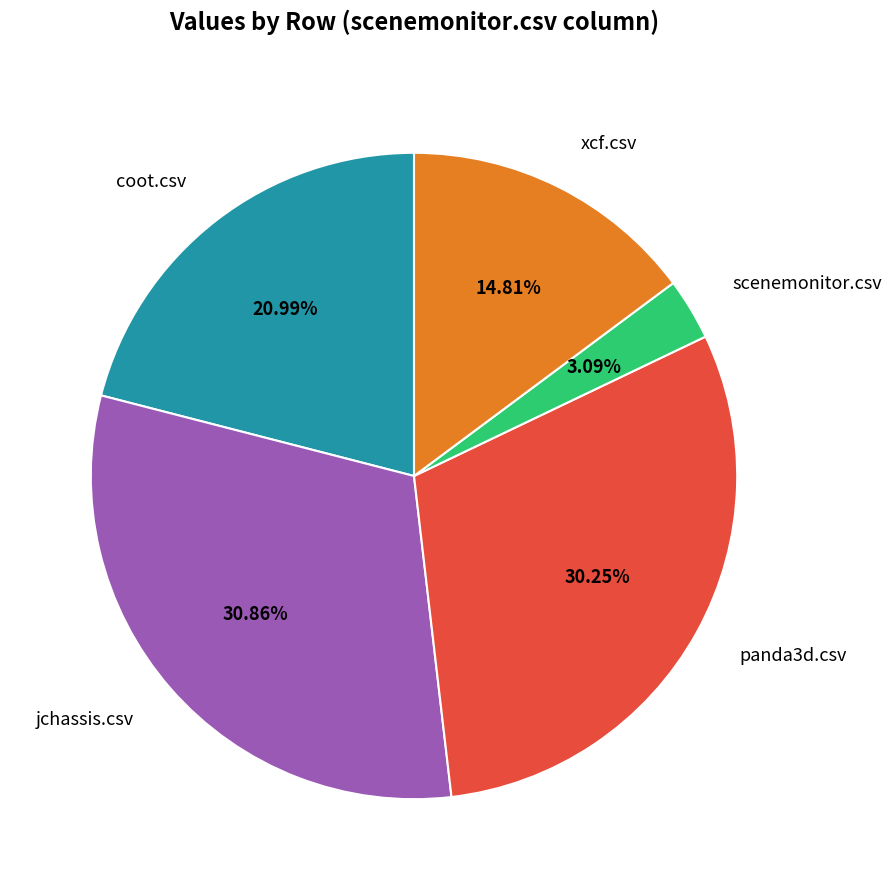

The coot.csv slice represents 11% of the pie. True or false?

False